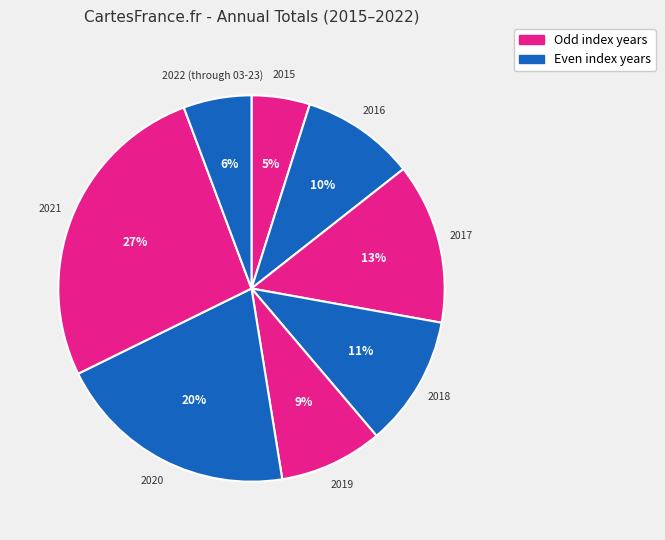

Count the number of slices in the pie.

8